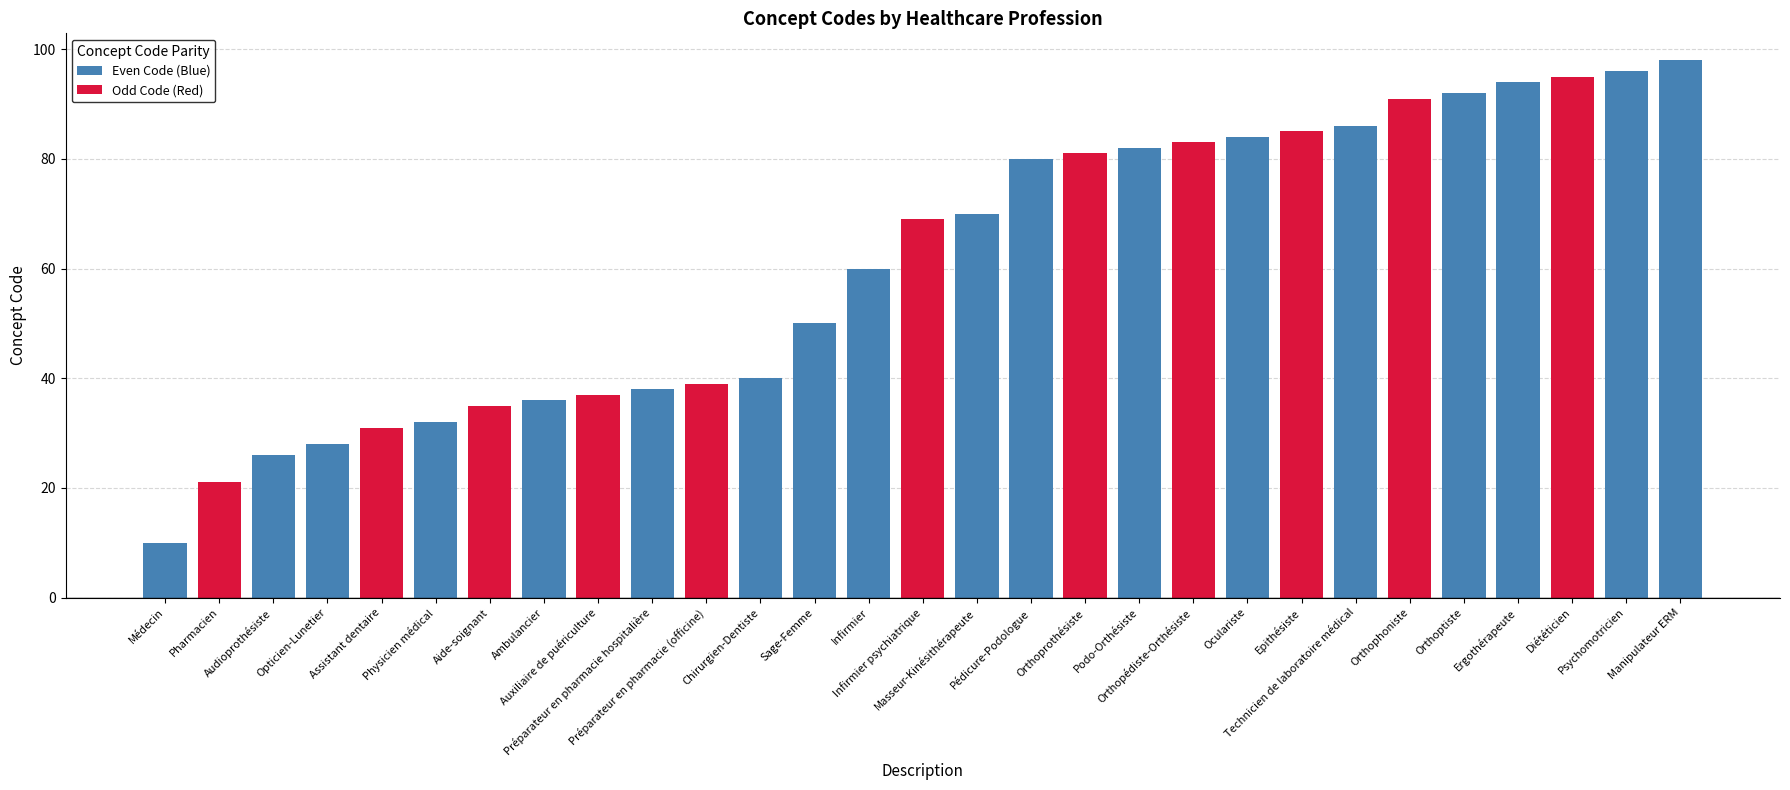

Which has a higher value, Aide-soignant or Médecin?

Médecin